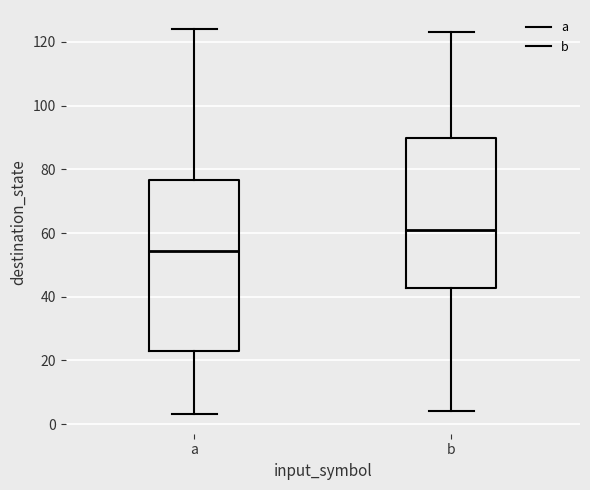

Where does the median line of the box for a sit on the y-axis? The values are not printed on the chart, so give them approximately, as read against the axis.

54